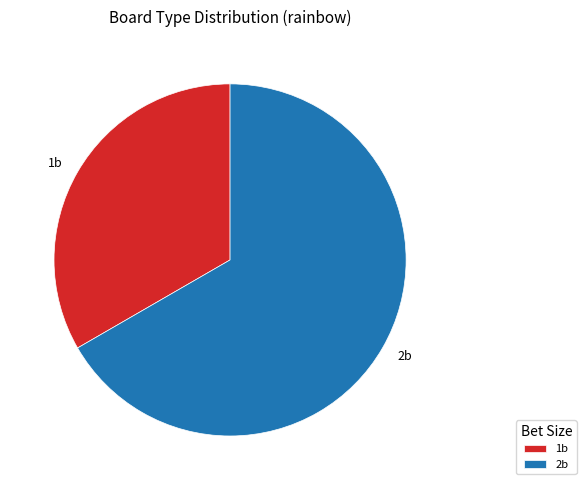

How many slices are in this pie chart?

2